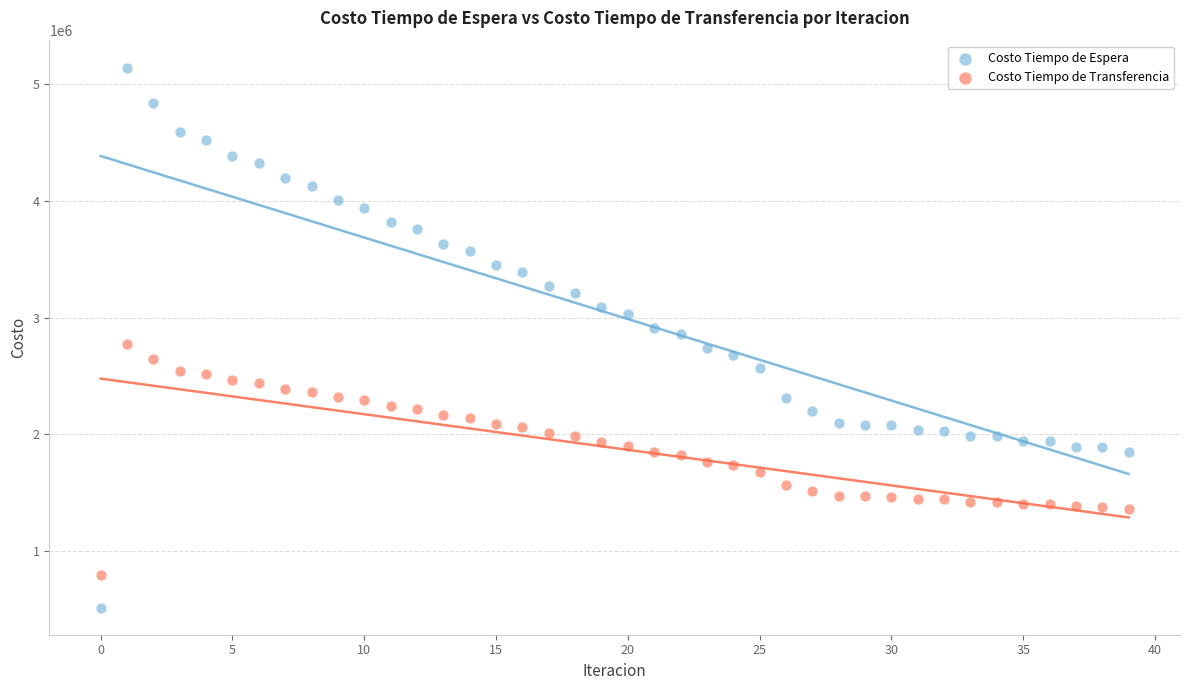

Which series contains the highest Y value?

Costo Tiempo de Espera